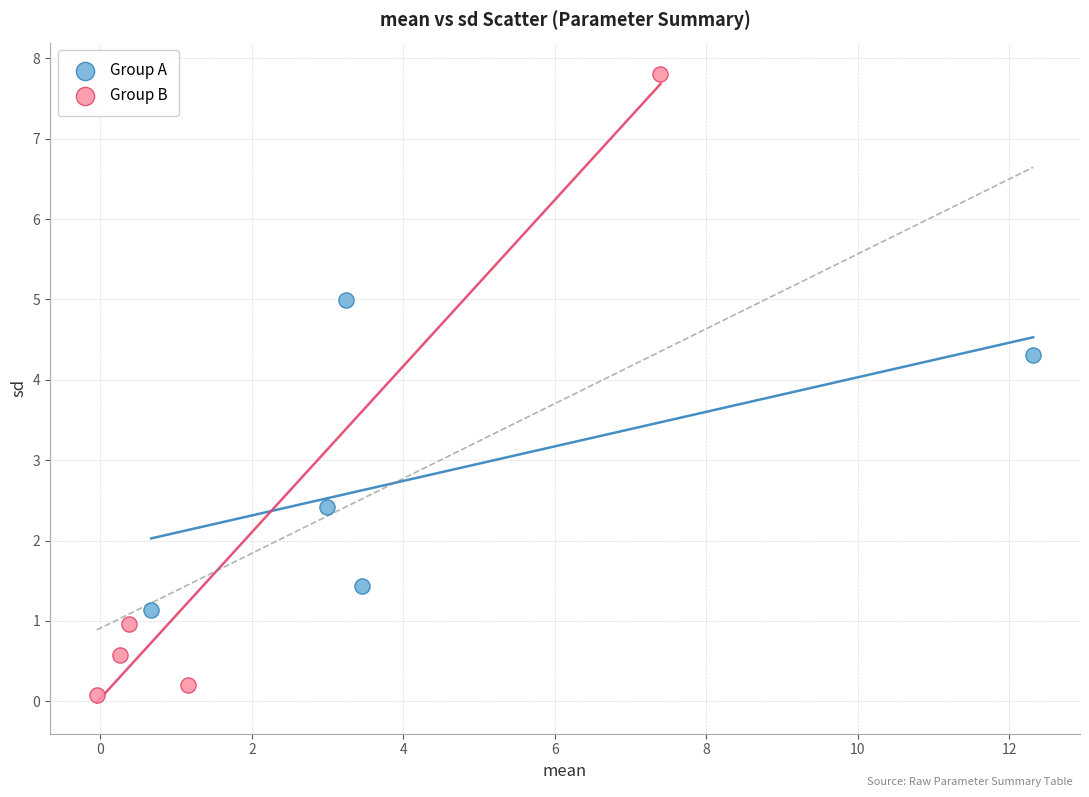

Which series reaches the maximum Y coordinate?

Group B